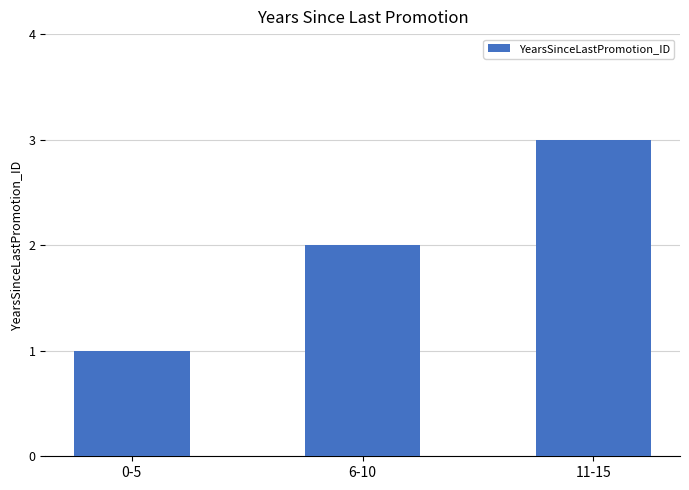

What is the approximate value at 11-15?

3